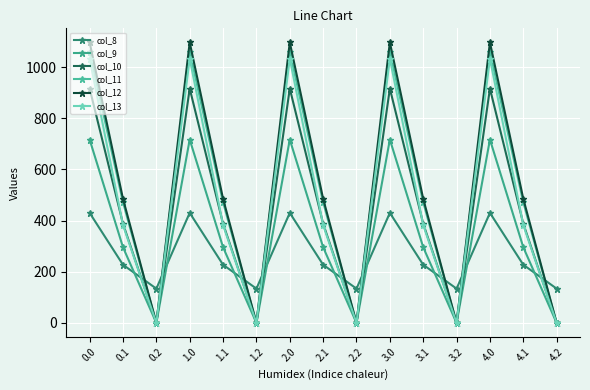

At which category does col_9 reach its first local valley?

0.2